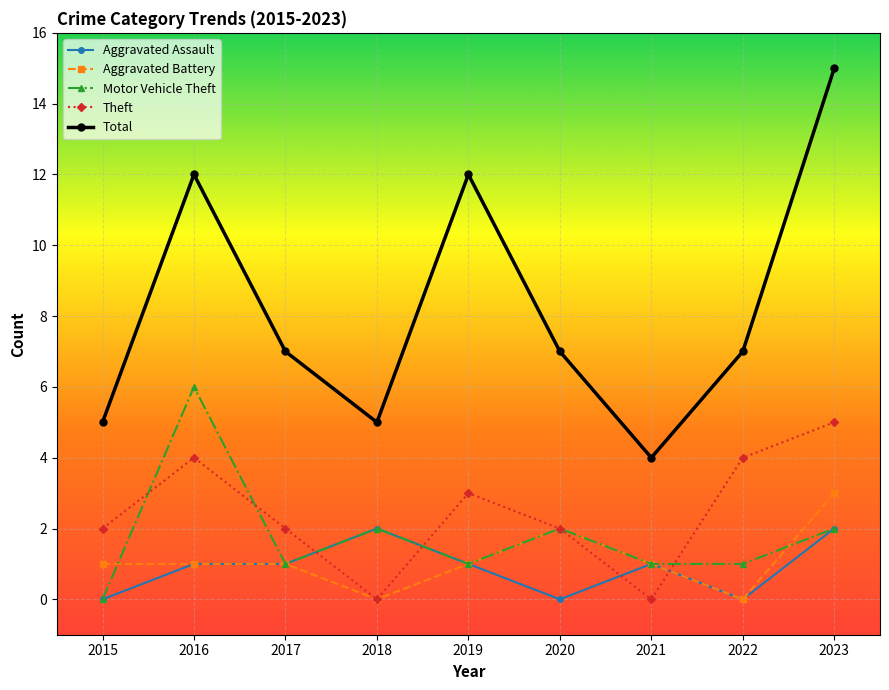

Reading left to right, extract all data points from this chart.

Aggravated Assault: 2015=0	2016=1	2017=1	2018=2	2019=1	2020=0	2021=1	2022=0	2023=2
Aggravated Battery: 2015=1	2016=1	2017=1	2018=0	2019=1	2020=2	2021=1	2022=0	2023=3
Motor Vehicle Theft: 2015=0	2016=6	2017=1	2018=2	2019=1	2020=2	2021=1	2022=1	2023=2
Theft: 2015=2	2016=4	2017=2	2018=0	2019=3	2020=2	2021=0	2022=4	2023=5
Total: 2015=5	2016=12	2017=7	2018=5	2019=12	2020=7	2021=4	2022=7	2023=15